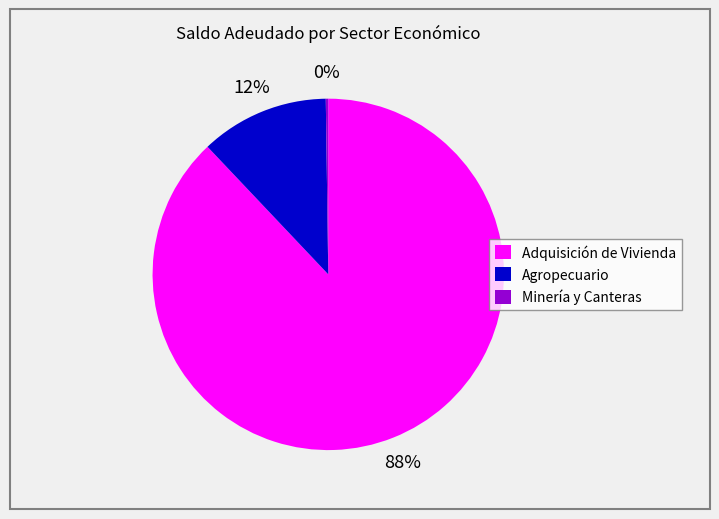

What percentage is the Agropecuario slice, to the nearest percent?

12%